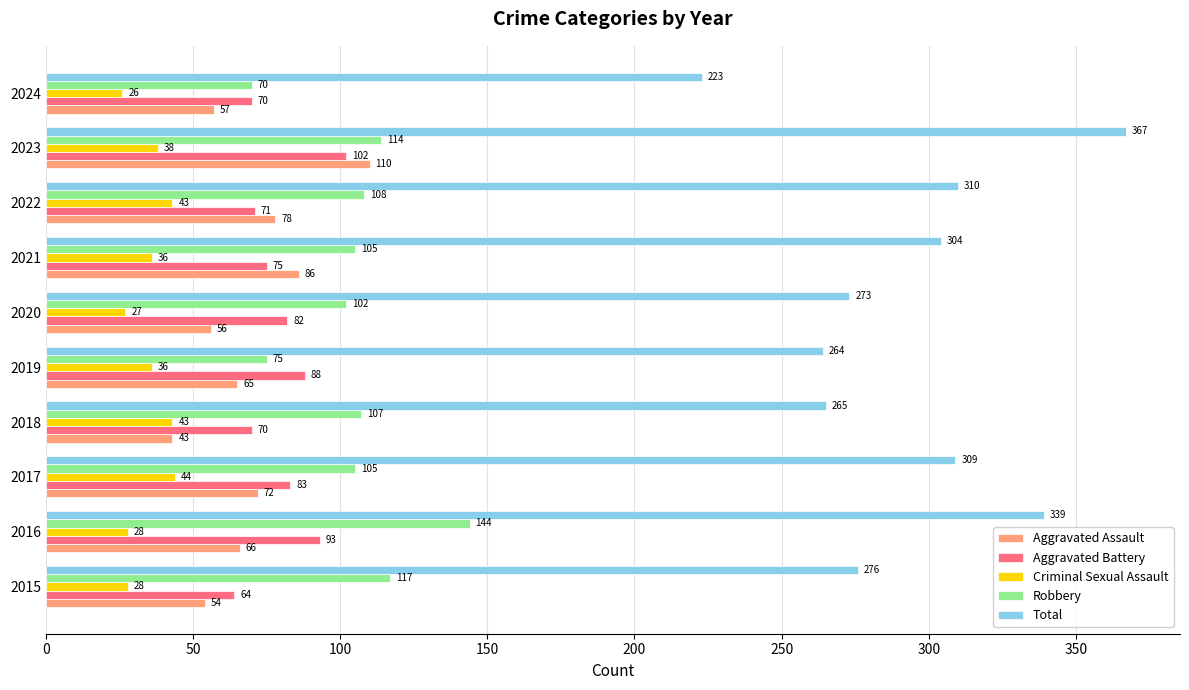

At how many categories does at least one series exceed 102?

10